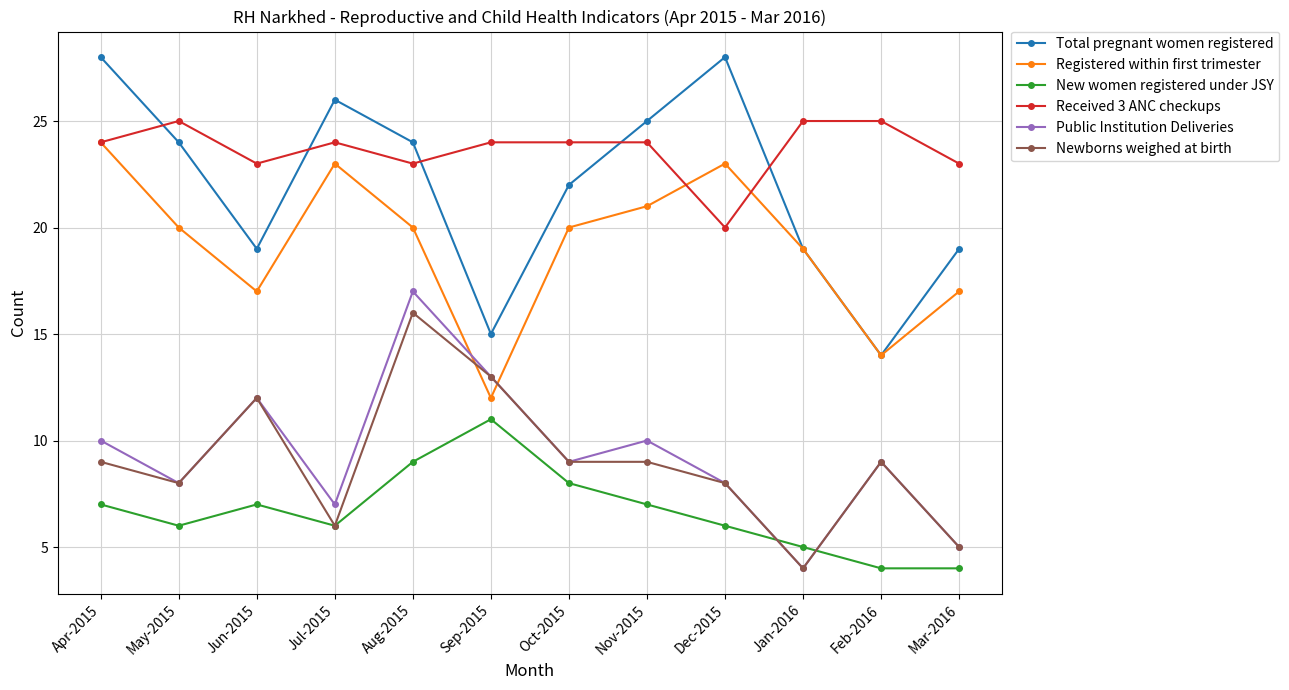

What is the label of the 5th point from the right?

Nov-2015